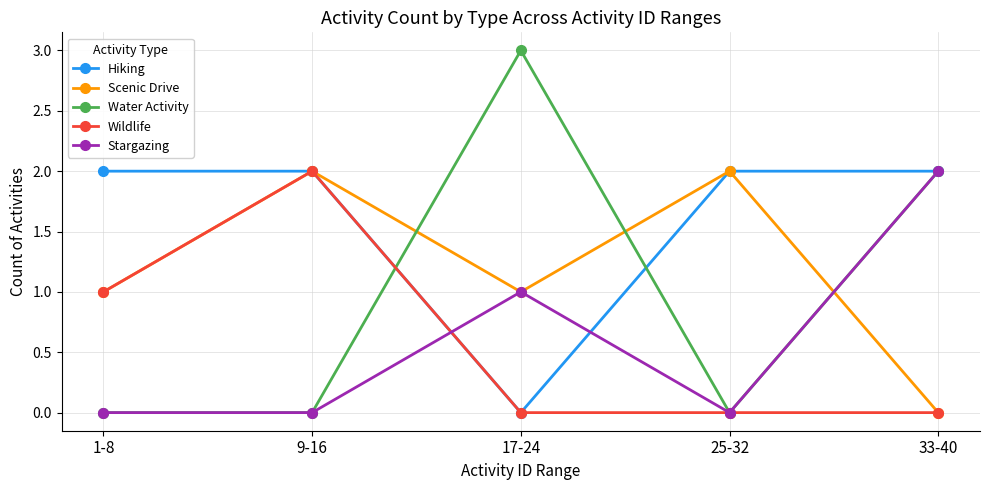

Count the Scenic Drive values in the range 1 to 2.

4